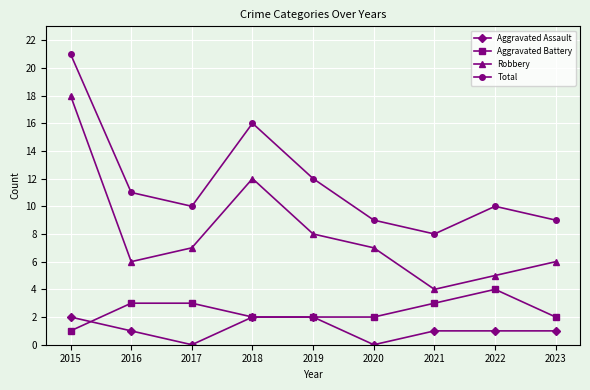

At how many categories does at least one series exceed 15?

2